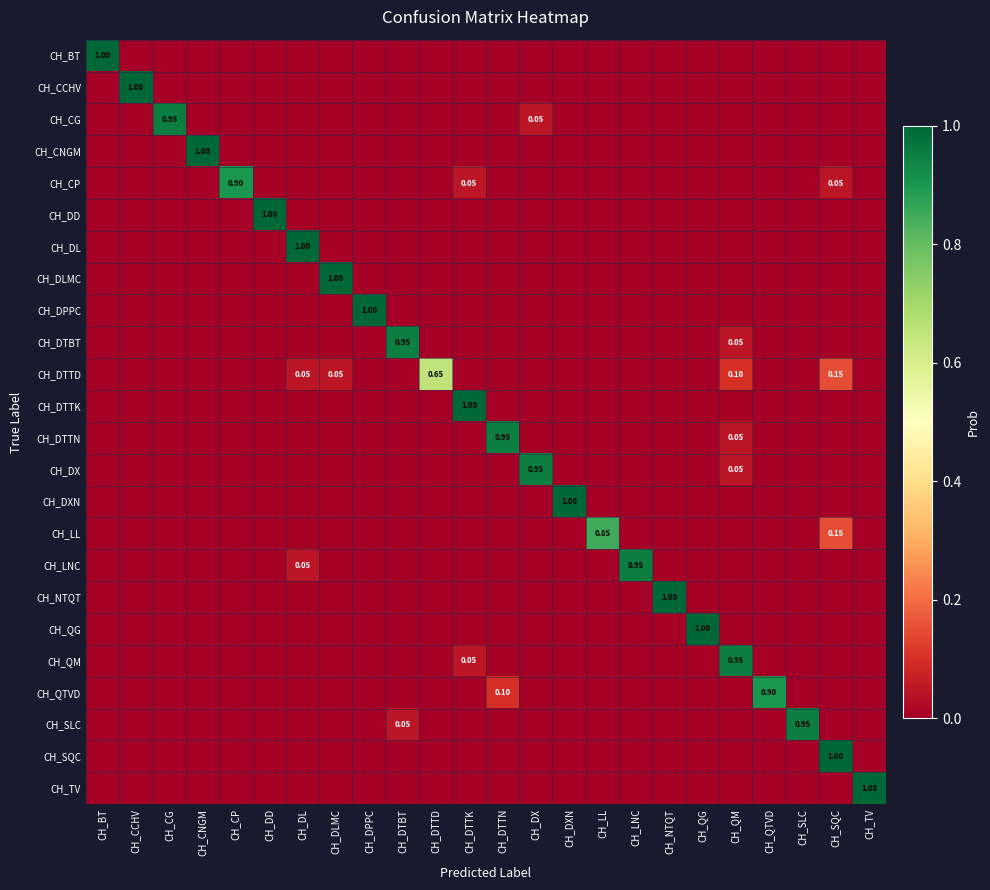

Is it true that CH_DD equals 0.0 at CH_SLC?

True